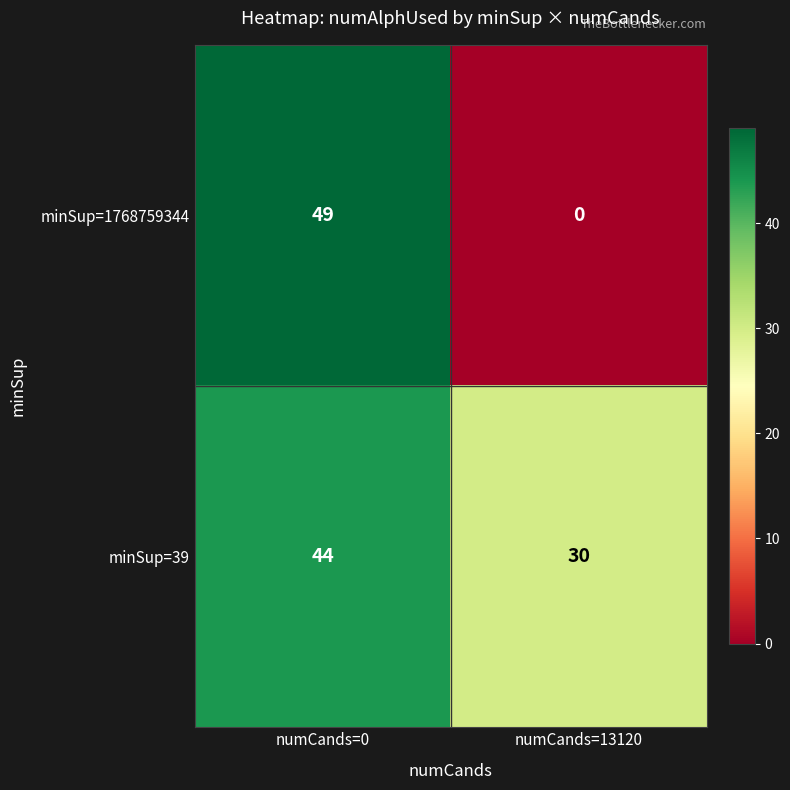

Reading left to right, transcribe all the data shown in this chart.

minSup=1768759344: 49	0
minSup=39: 44	30